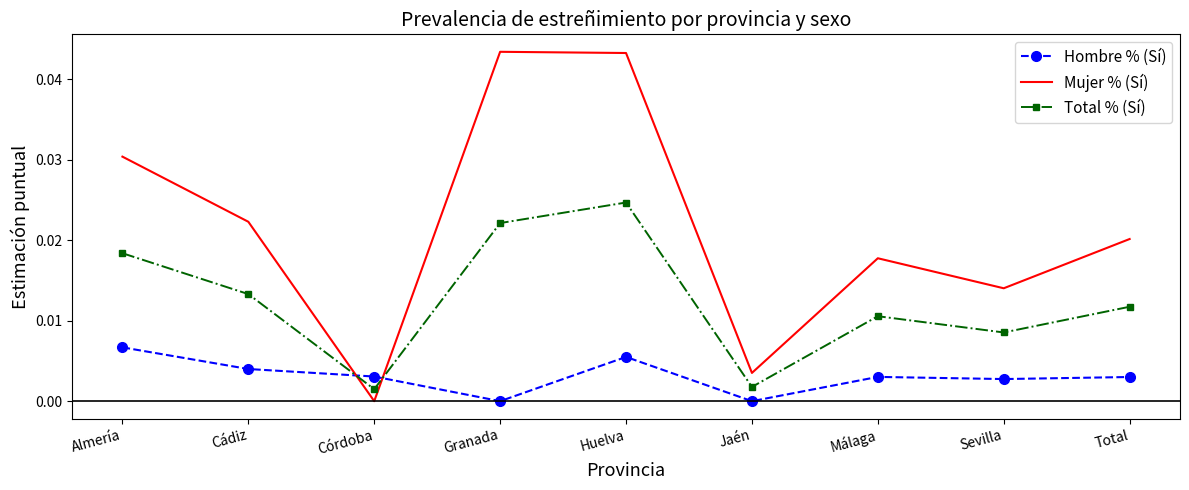

Between Sevilla and Total, which series saw the biggest shift?

Mujer % (Sí)